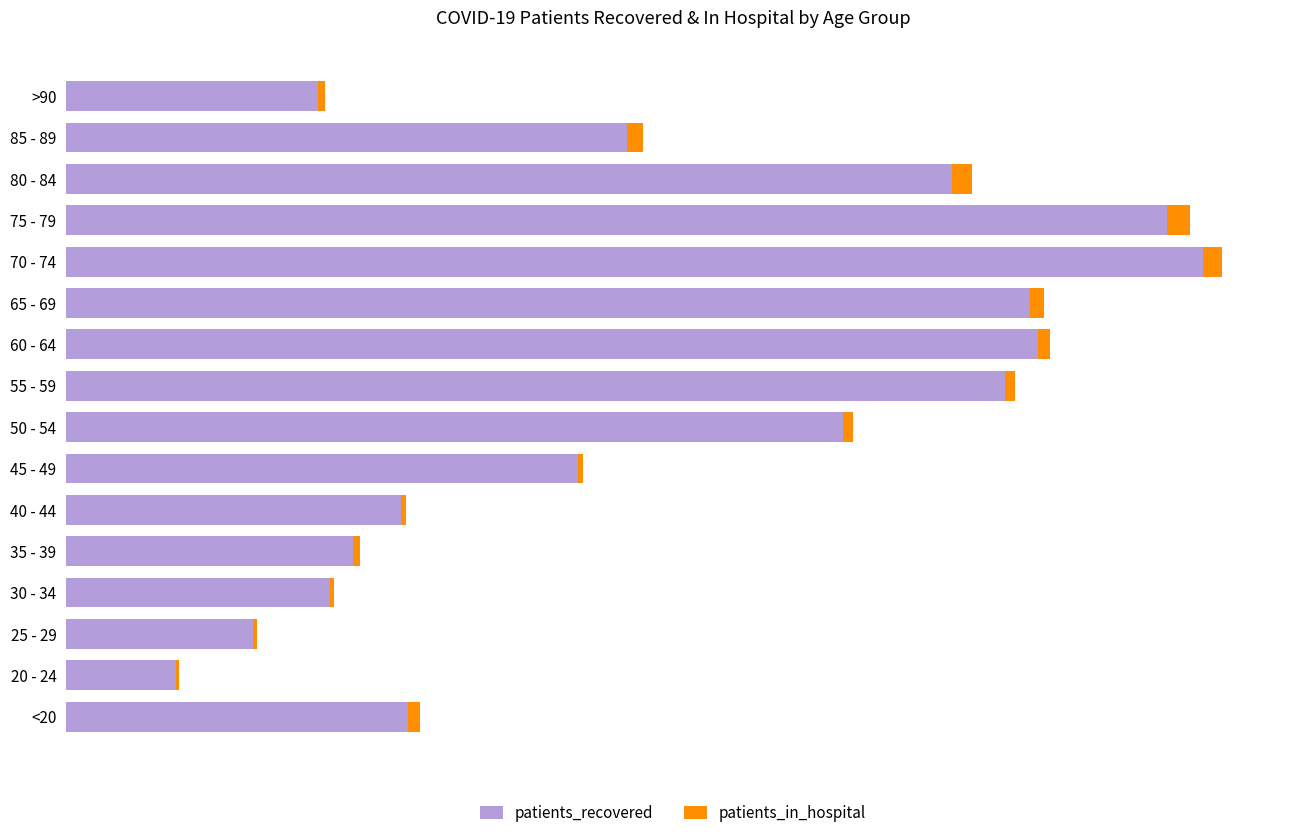

What are all the series names shown in the legend?

patients_recovered, patients_in_hospital